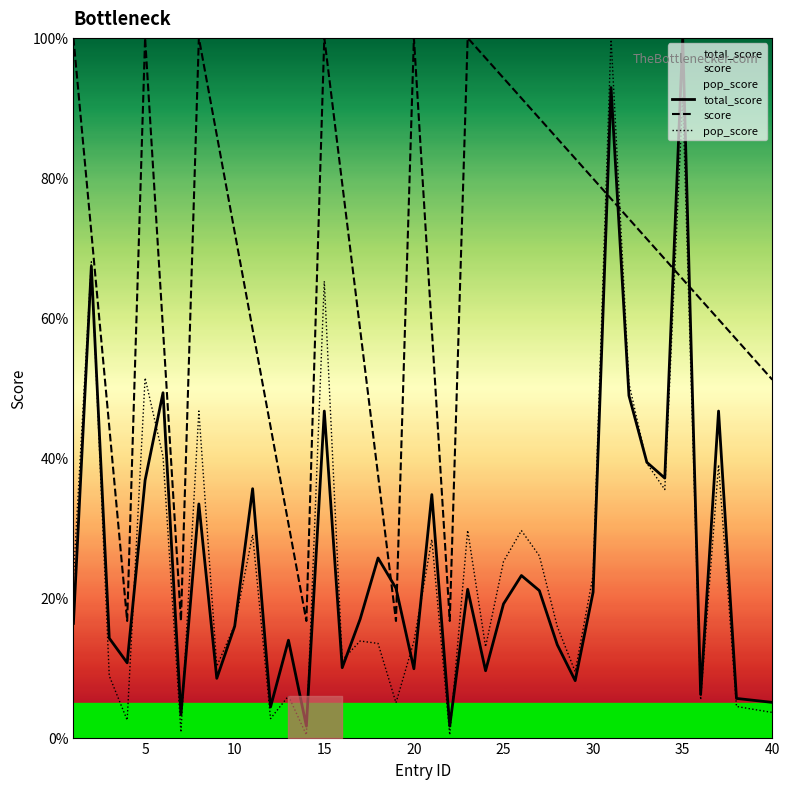

How many interior local peaks does the pop_score series have?

13